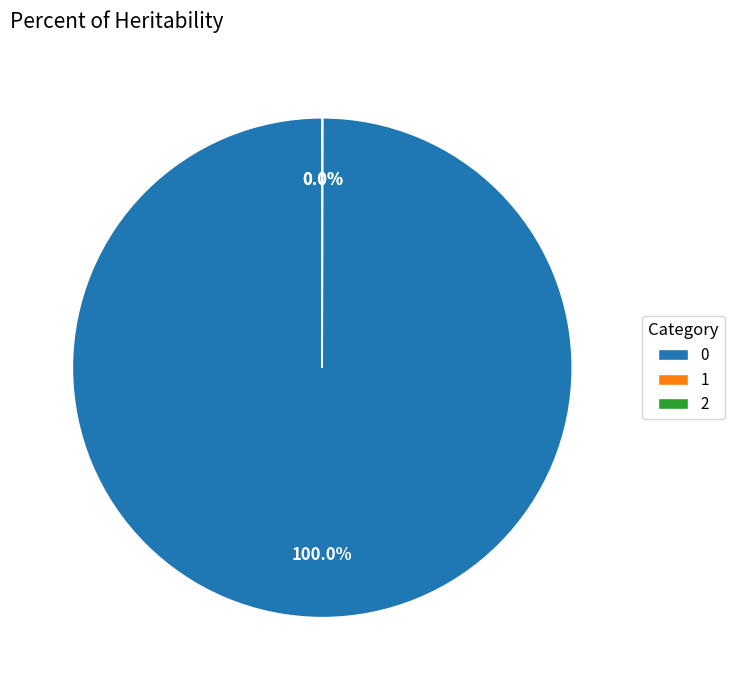

Is there any slice that represents more than half of the pie?

Yes